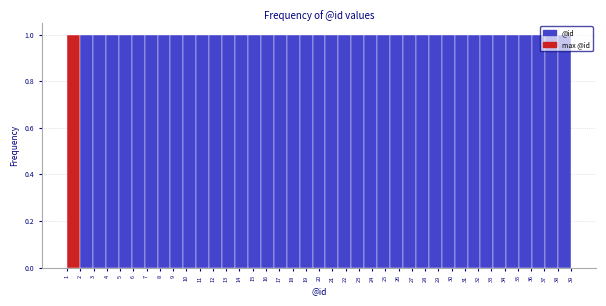

Reading left to right, transcribe this chart: for each bar, give the range it covers on the x-axis and its height. Neither the bar edges nor the heights are printed on the chart, so give them approximately, as read against the axes.

1.0 to 2.0: 1
2.0 to 2.9: 1
2.9 to 3.9: 1
3.9 to 4.9: 1
4.9 to 5.9: 1
5.9 to 6.8: 1
6.8 to 7.8: 1
7.8 to 8.8: 1
8.8 to 9.8: 1
9.8 to 10.7: 1
10.7 to 11.7: 1
11.7 to 12.7: 1
12.7 to 13.7: 1
13.7 to 14.6: 1
14.6 to 15.6: 1
15.6 to 16.6: 1
16.6 to 17.6: 1
17.6 to 18.5: 1
18.5 to 19.5: 1
19.5 to 20.5: 1
20.5 to 21.5: 1
21.5 to 22.4: 1
22.4 to 23.4: 1
23.4 to 24.4: 1
24.4 to 25.4: 1
25.4 to 26.3: 1
26.3 to 27.3: 1
27.3 to 28.3: 1
28.3 to 29.3: 1
29.3 to 30.2: 1
30.2 to 31.2: 1
31.2 to 32.2: 1
32.2 to 33.2: 1
33.2 to 34.1: 1
34.1 to 35.1: 1
35.1 to 36.1: 1
36.1 to 37.1: 1
37.1 to 38.0: 1
38.0 to 39.0: 1